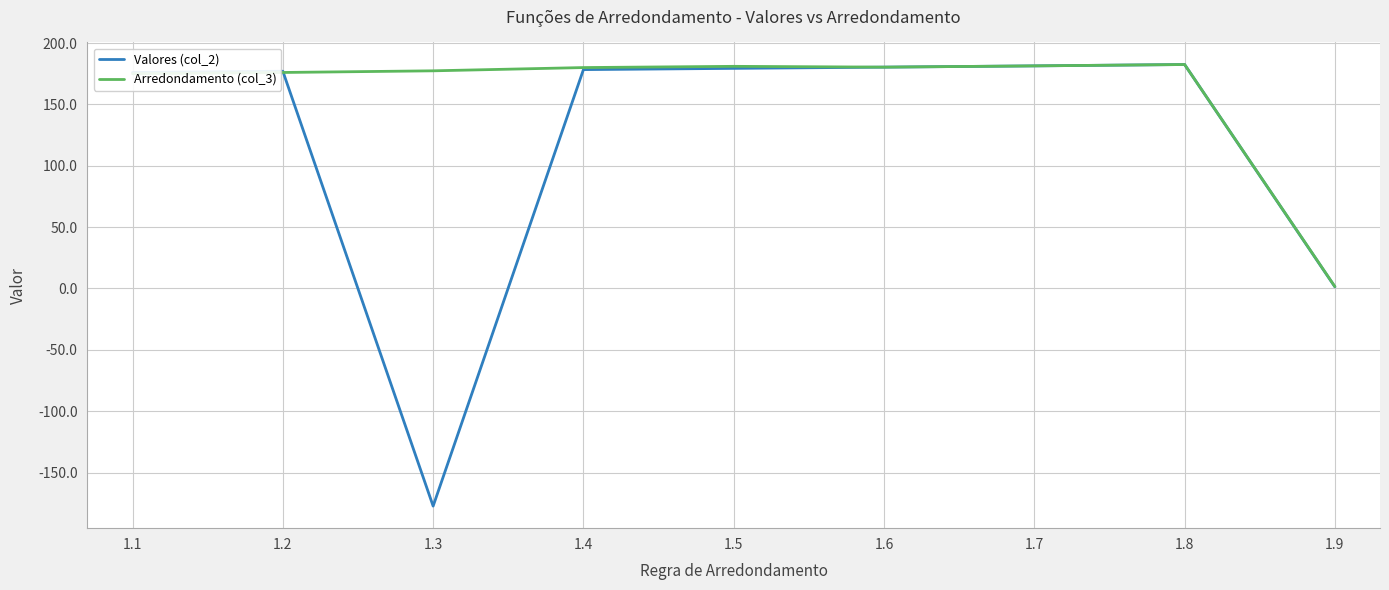

Which series has the widest spread of values?

Valores (col_2)